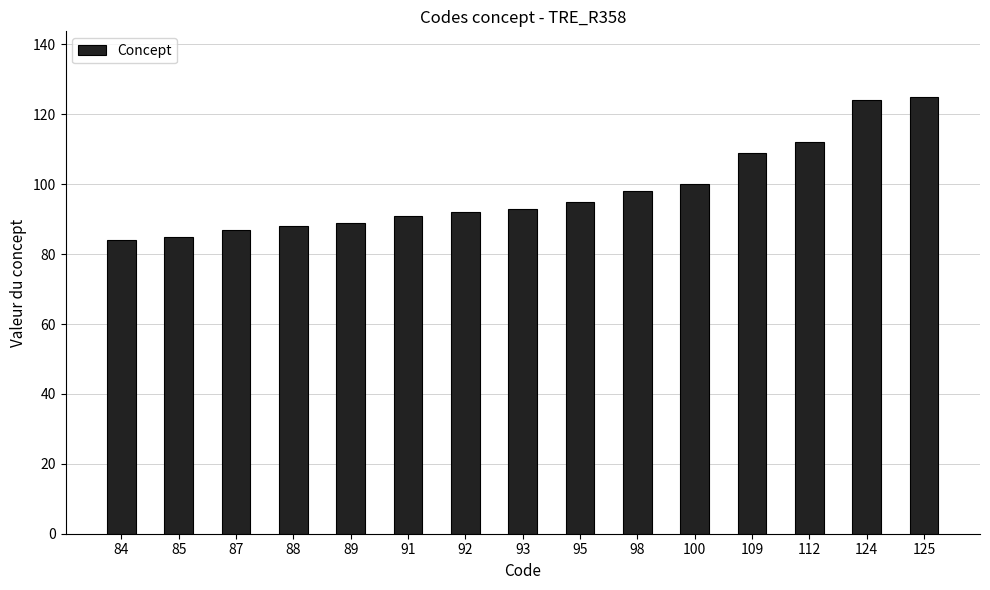

What is the difference between the maximum and second lowest values?

40